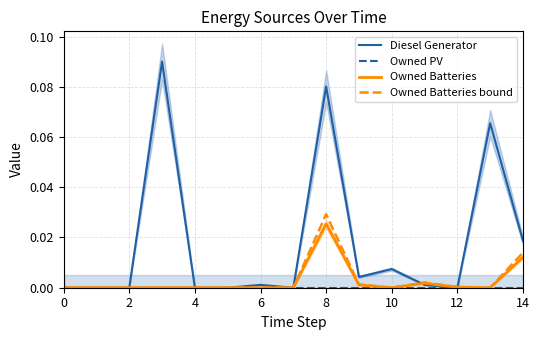

Where is the first local minimum for Owned Batteries bound?

10